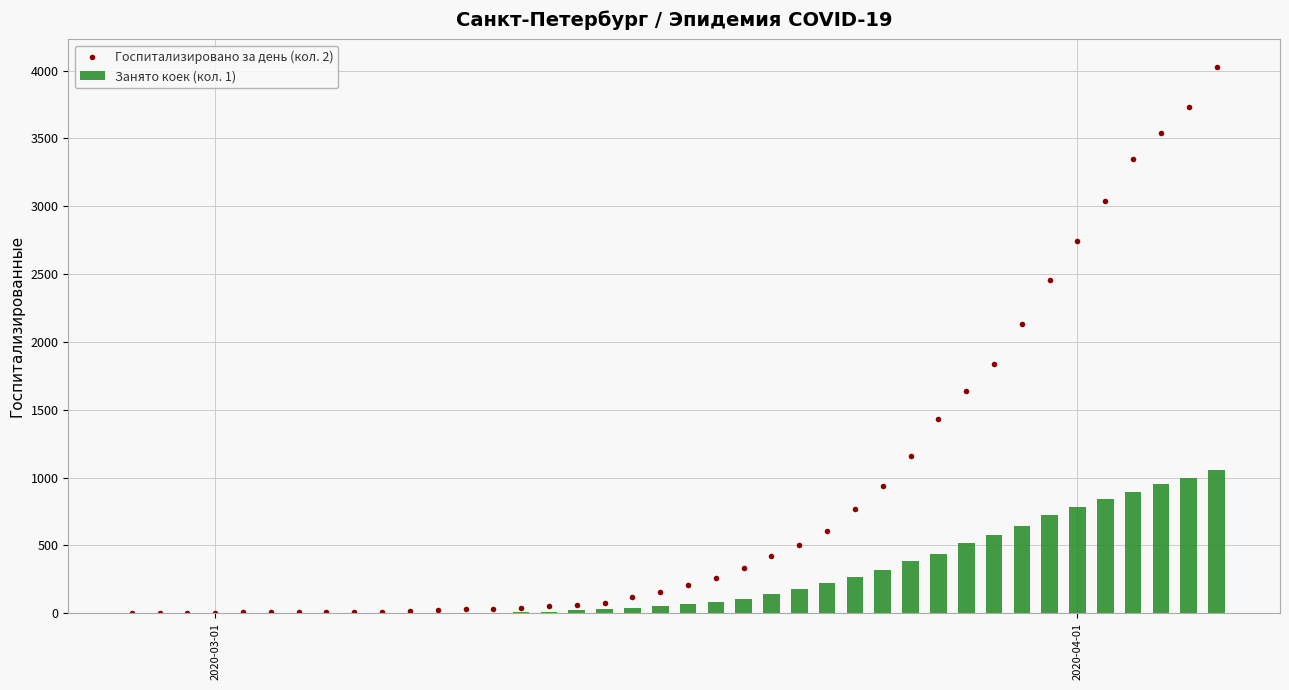

List the series in order of their overall mean, lowest first.

Занято коек (кол. 1), Госпитализировано за день (кол. 2)